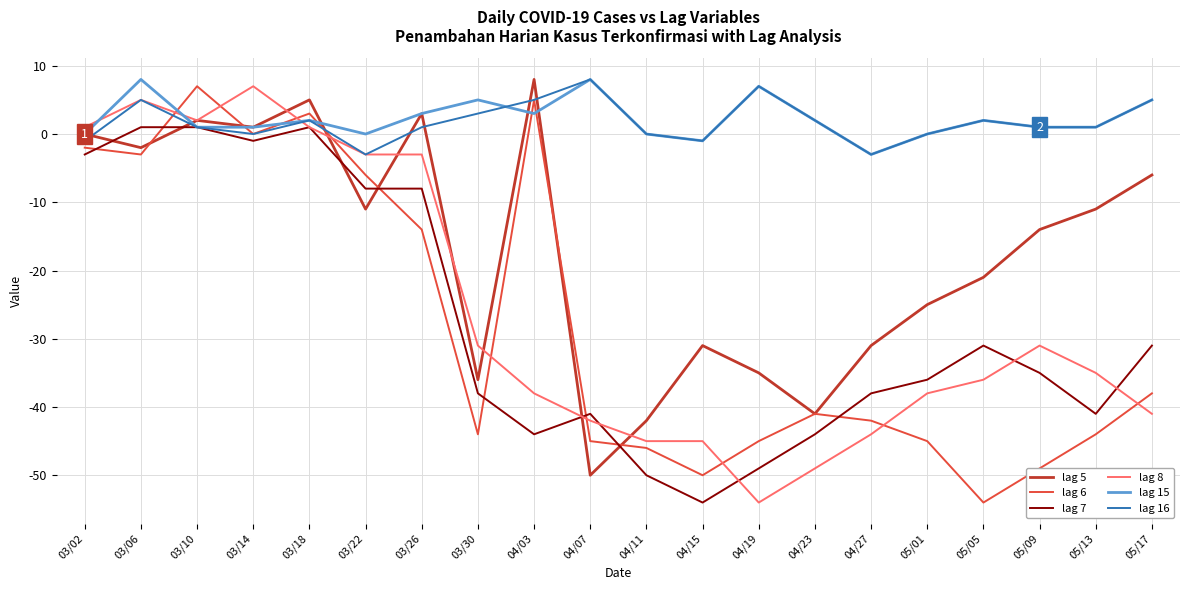

True or false: lag 5 has more than 2 interior local peaks.

True